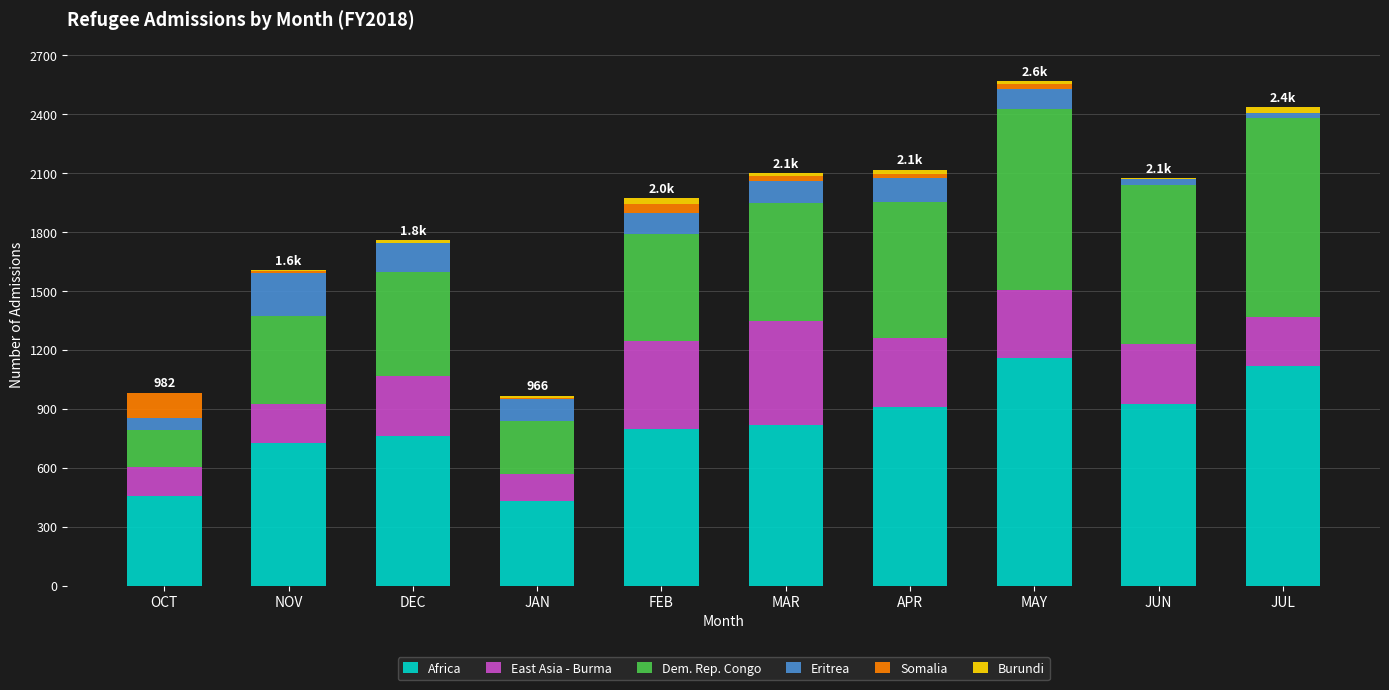

The value of Africa at NOV is 725. True or false?

True